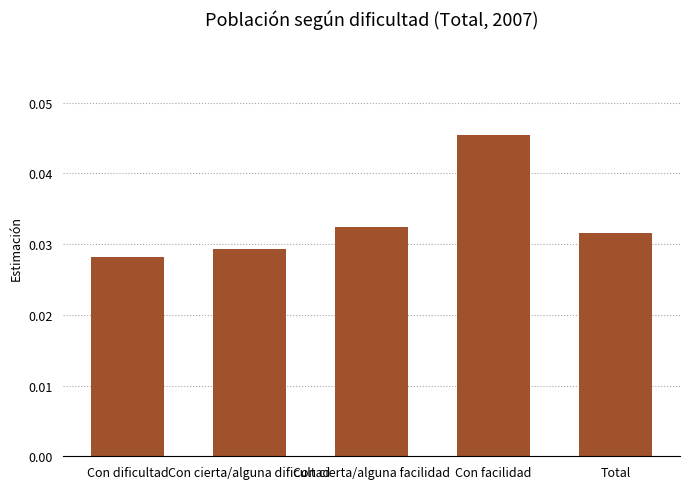

What is the label of the 2nd bar from the left?

Con cierta/alguna dificultad